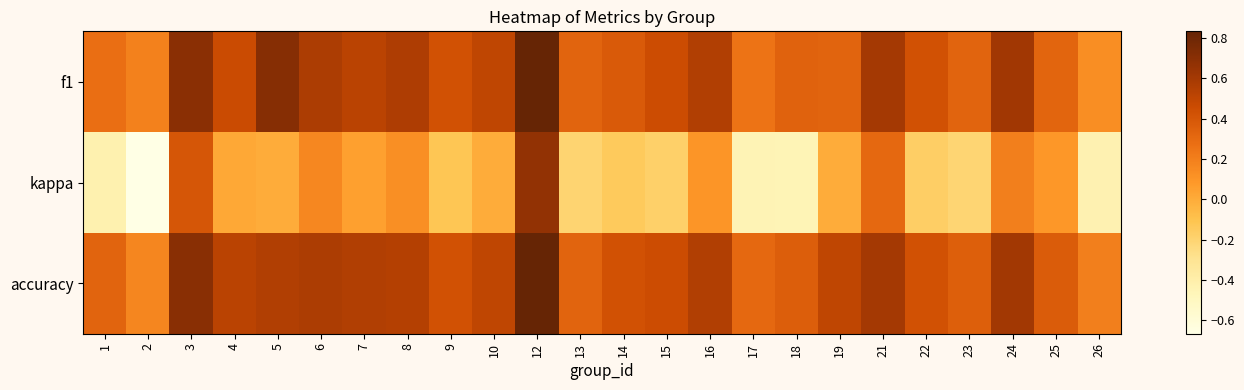

Reading left to right, transcribe all the data shown in this chart.

f1: 1=0.3	2=0.2	3=0.7	4=0.5	5=0.7	6=0.6	7=0.5	8=0.6	9=0.4	10=0.5	12=0.8	13=0.3	14=0.4	15=0.5	16=0.6	17=0.3	18=0.3	19=0.3	21=0.6	22=0.4	23=0.3	24=0.6	25=0.3	26=0.1
kappa: 1=-0.4	2=-0.7	3=0.4	4=0.0	5=0.0	6=0.2	7=0.1	8=0.1	9=-0.1	10=0.0	12=0.7	13=-0.2	14=-0.1	15=-0.2	16=0.1	17=-0.4	18=-0.5	19=0.0	21=0.3	22=-0.2	23=-0.2	24=0.2	25=0.1	26=-0.4
accuracy: 1=0.3	2=0.2	3=0.7	4=0.5	5=0.6	6=0.6	7=0.6	8=0.5	9=0.4	10=0.5	12=0.8	13=0.3	14=0.4	15=0.5	16=0.6	17=0.3	18=0.4	19=0.5	21=0.6	22=0.4	23=0.4	24=0.6	25=0.4	26=0.2